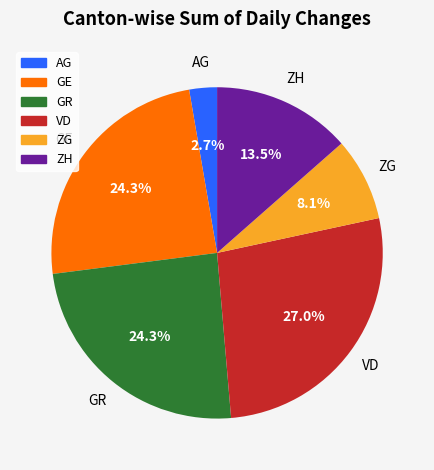

Between ZH and VD, which is larger?

VD